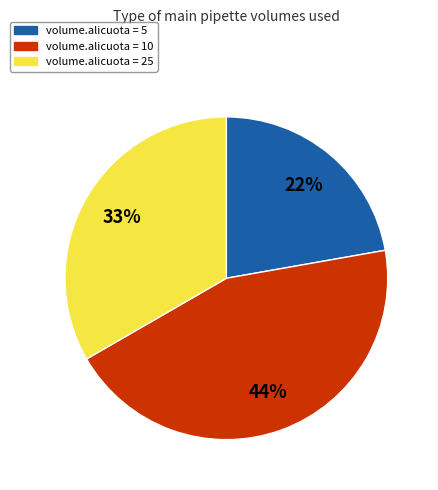

Which category has the smallest portion of the pie?

volume.alicuota = 5